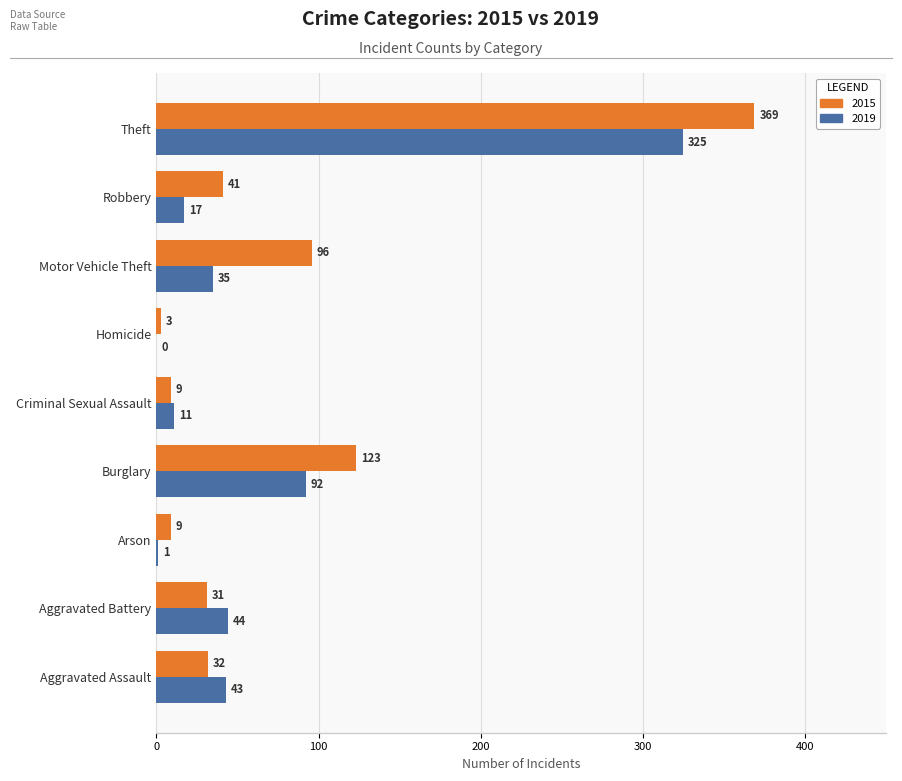

The 2019 series shows 21 at Motor Vehicle Theft. True or false?

False